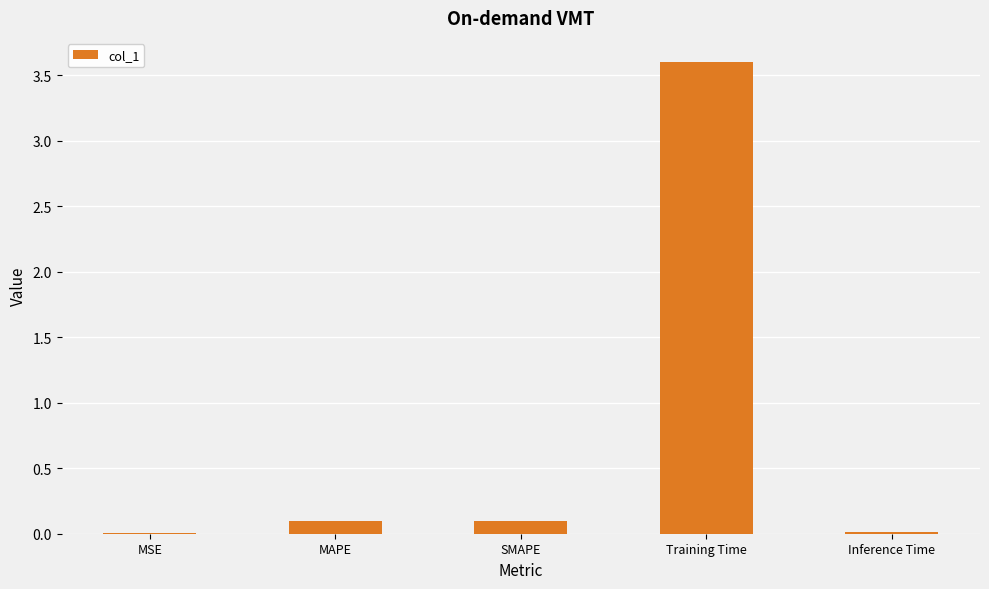

Which has a higher value, MAPE or Inference Time?

MAPE